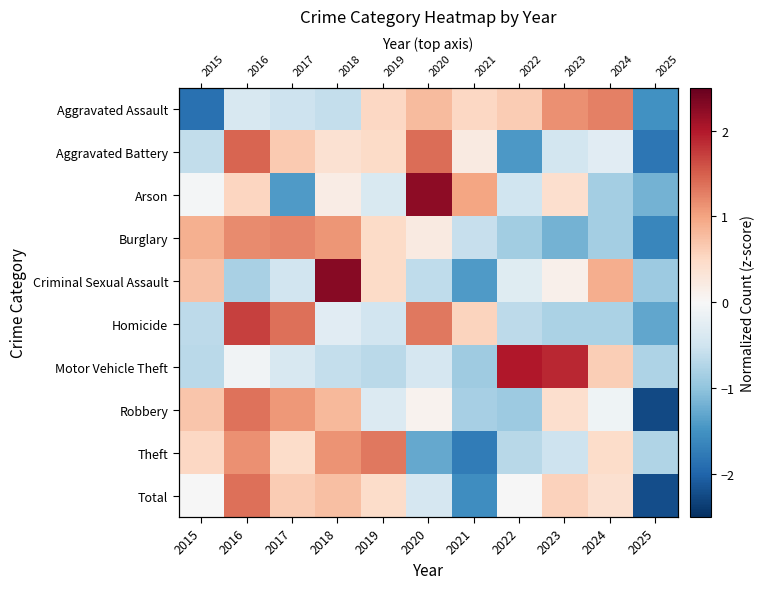

Rank the categories by Total value from highest to lowest.

2016, 2018, 2017, 2023, 2019, 2024, 2015, 2022, 2020, 2021, 2025